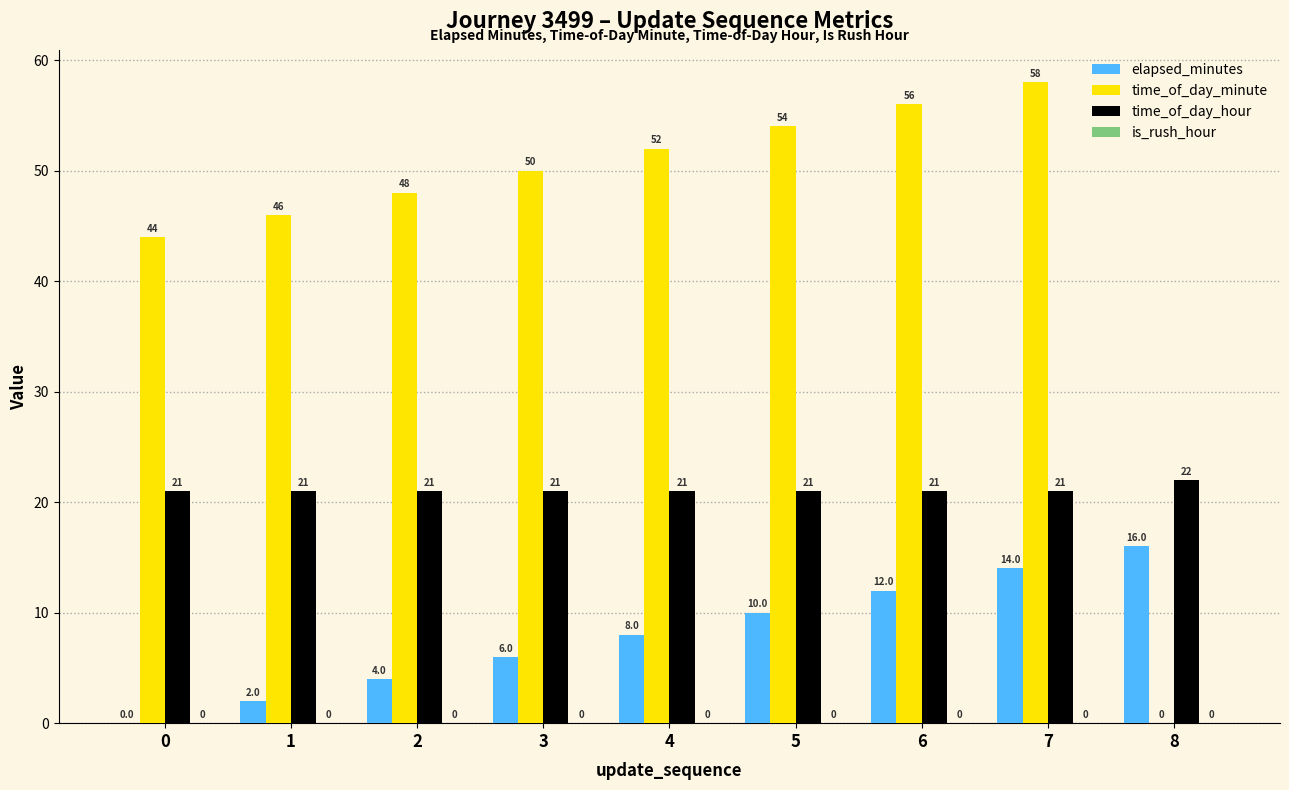

How many groups of bars are there?

9